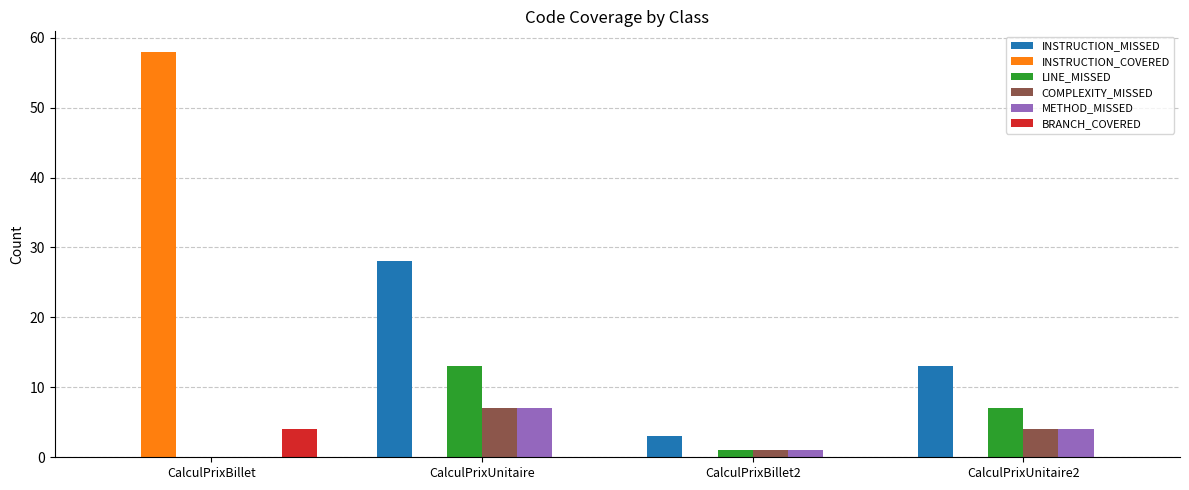

True or false: LINE_MISSED has a value of 8 at CalculPrixUnitaire.

False